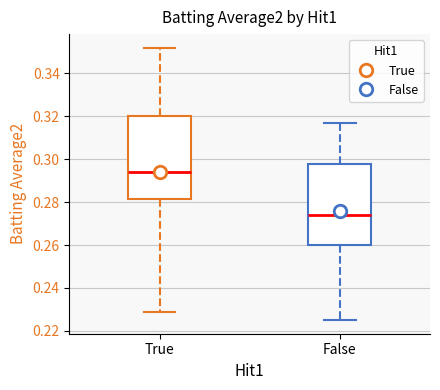

Where does the upper whisker of the box for True end on the y-axis? The values are not printed on the chart, so give them approximately, as read against the axis.

0.352